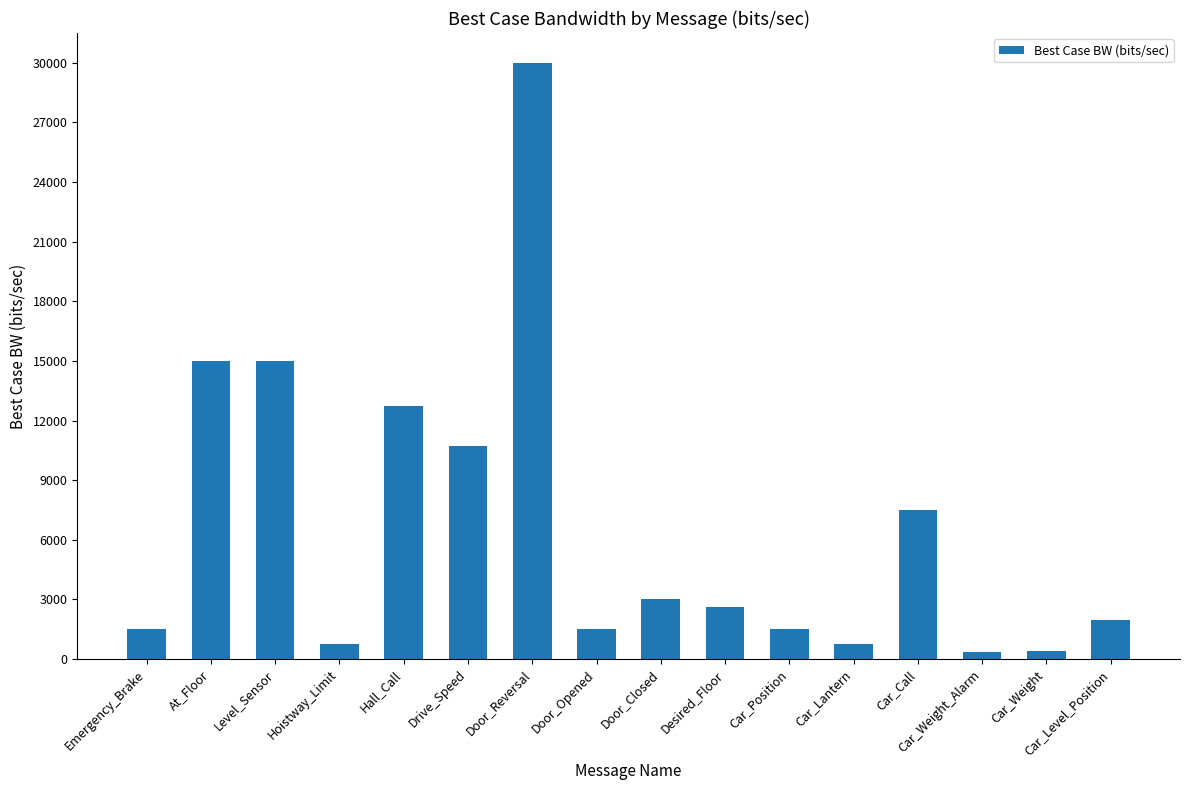

How many data points does each series have?

16